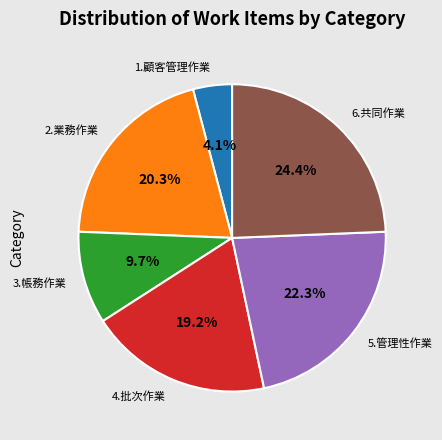

What percentage is the 4.批次作業 slice, to the nearest percent?

19%